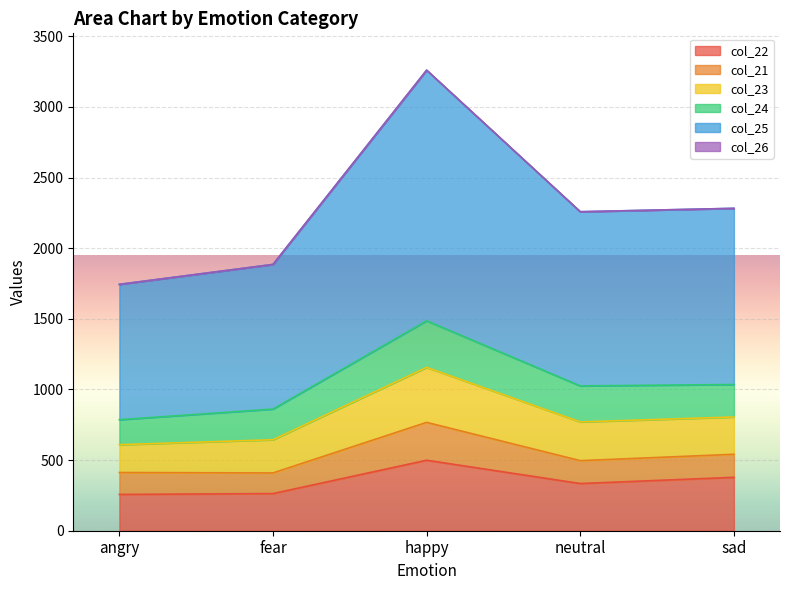

Is the value of col_23 at fear greater than the value of col_25 at angry?

No